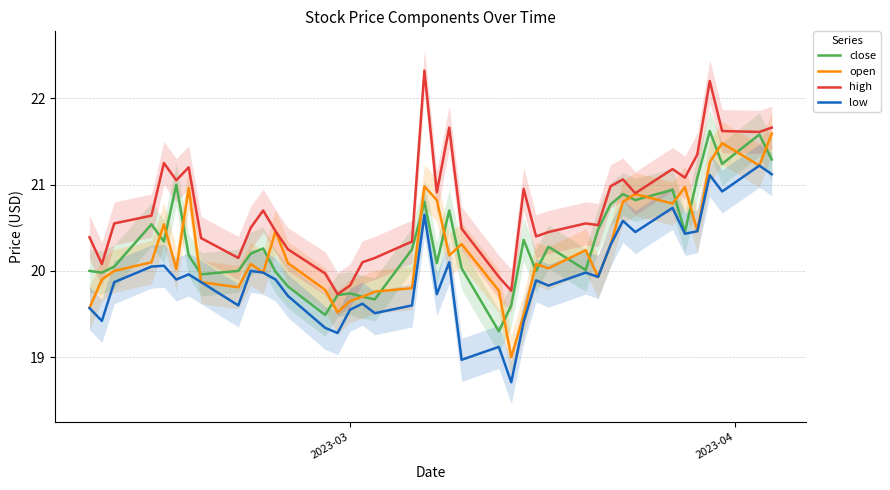

In close, how many points are lower than both neighbors (excluding endpoints)?

12